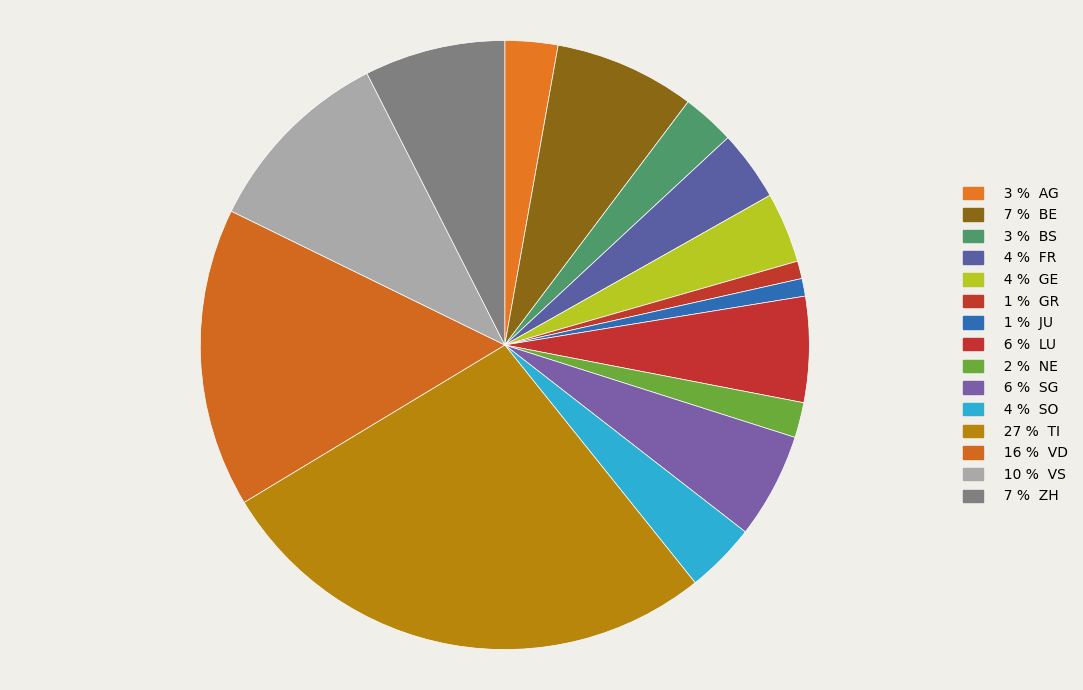

Which category has the biggest portion of the pie?

TI